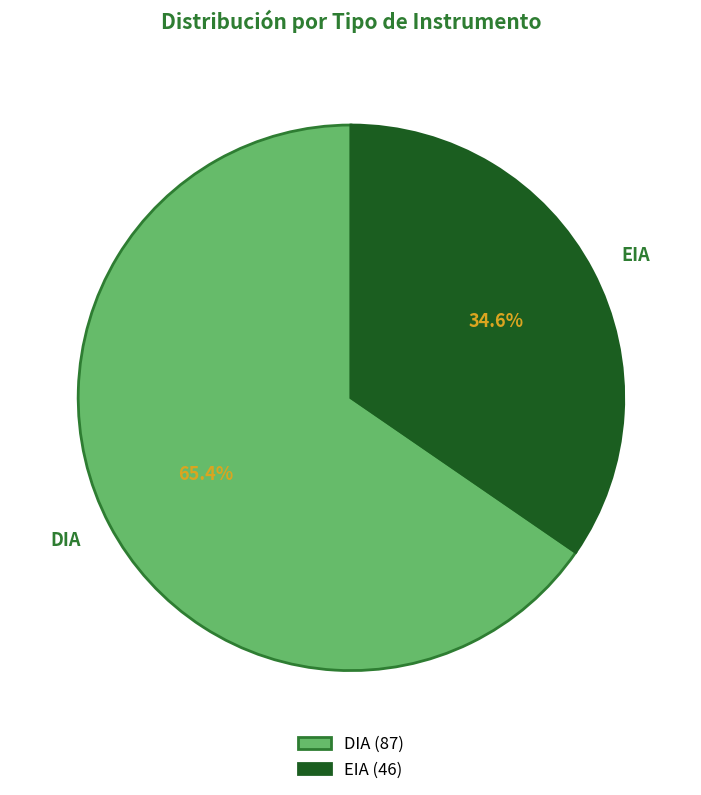

Which category has the biggest portion of the pie?

DIA